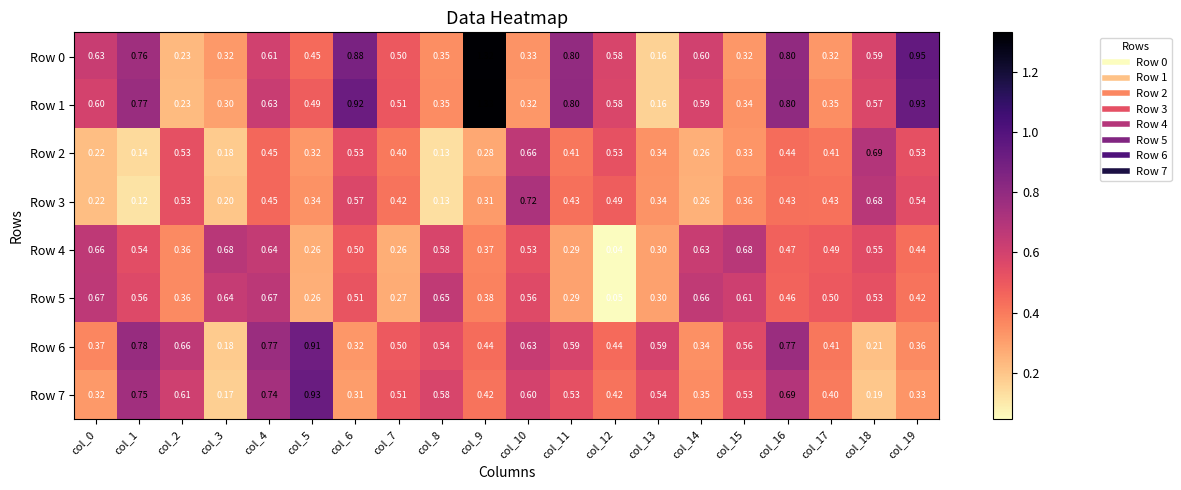

Which series has the largest total across all categories?

Row 1